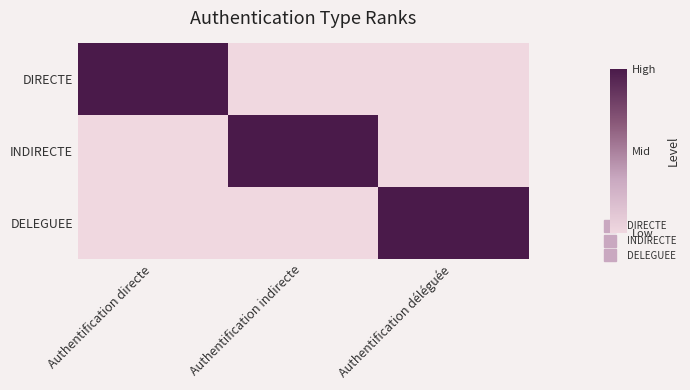

Reading left to right, transcribe all the data shown in this chart.

DIRECTE: Authentification directe=1	Authentification indirecte=0	Authentification déléguée=0
INDIRECTE: Authentification directe=0	Authentification indirecte=1	Authentification déléguée=0
DELEGUEE: Authentification directe=0	Authentification indirecte=0	Authentification déléguée=1